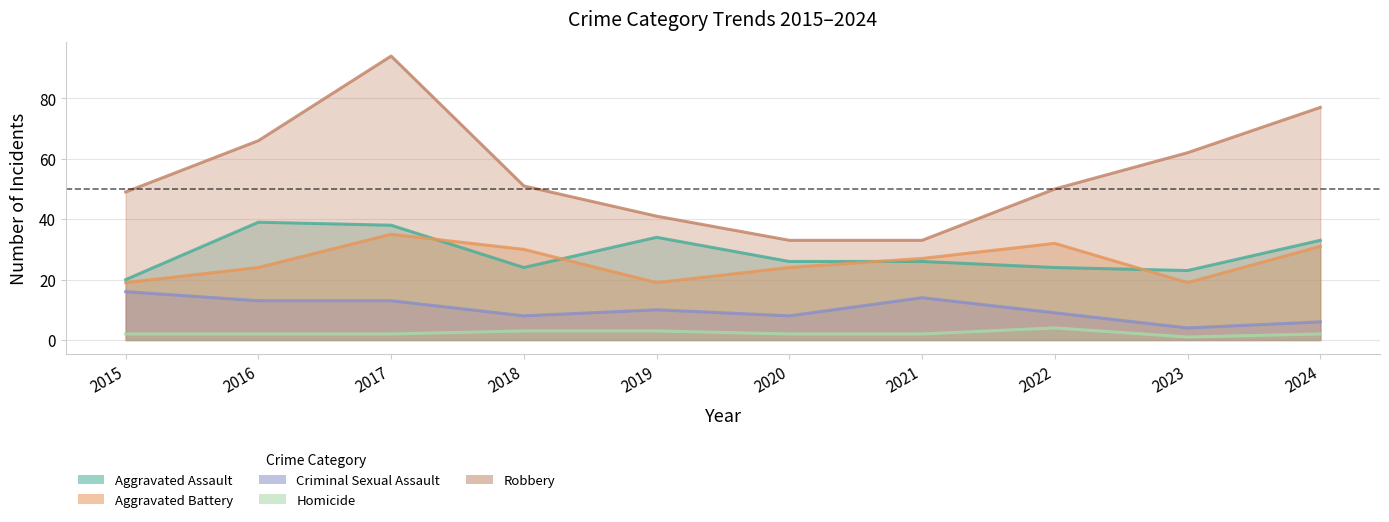

Does the chart display data point markers on the line(s)?

No